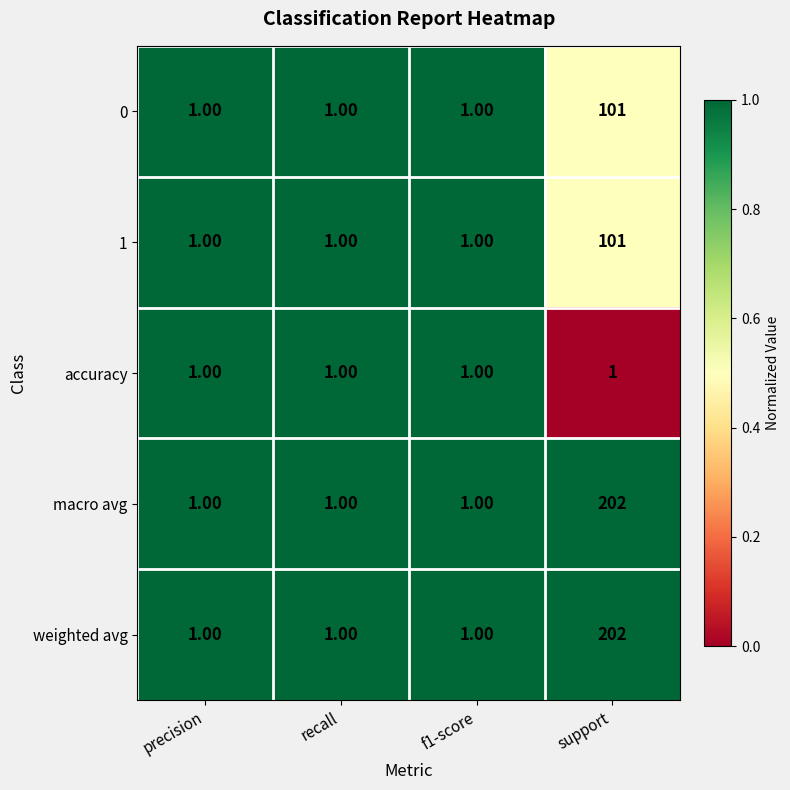

What is the difference between the maximum and second lowest values in the macro avg series?

201